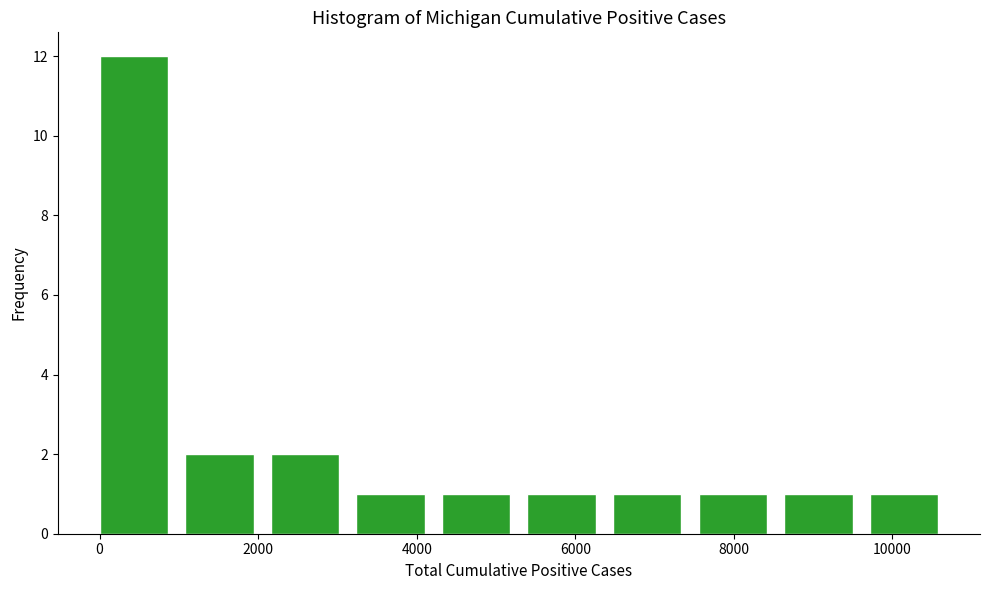

Reading left to right, transcribe this chart: for each bar, give the range it covers on the x-axis and its height. Neither the bar edges nor the heights are printed on the chart, so give them approximately, as read against the axes.

0 to 1000: 12
1000 to 2200: 2
2200 to 3200: 2
3200 to 4400: 1
4400 to 5400: 1
5400 to 6400: 1
6400 to 7600: 1
7600 to 8600: 1
8600 to 9800: 1
9800 to 10800: 1